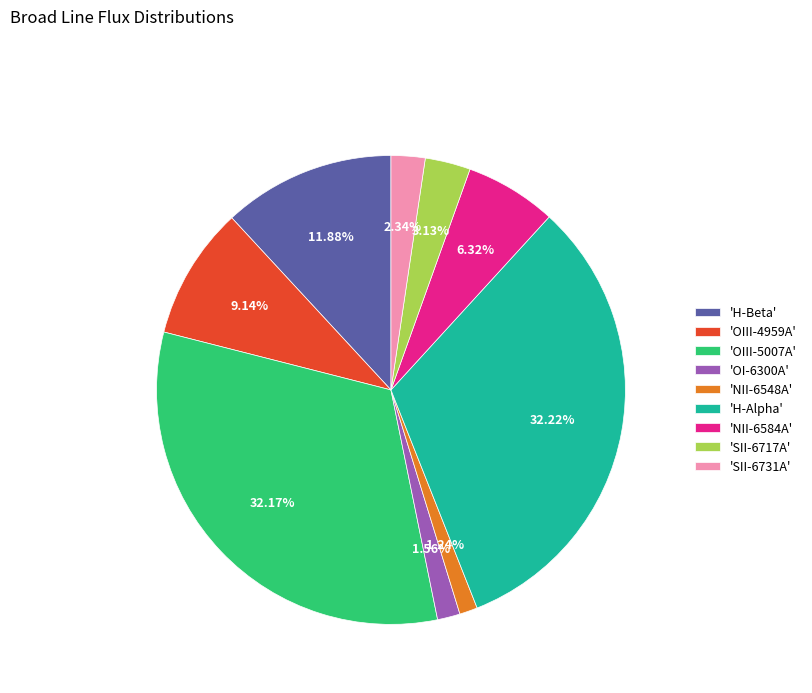

How many segments does this pie chart have?

9